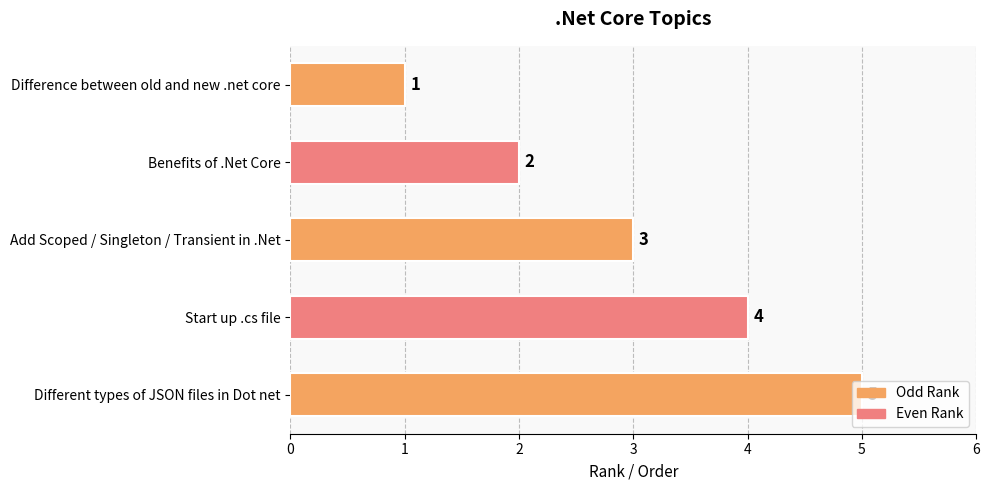

How many values are between 2 and 4?

3